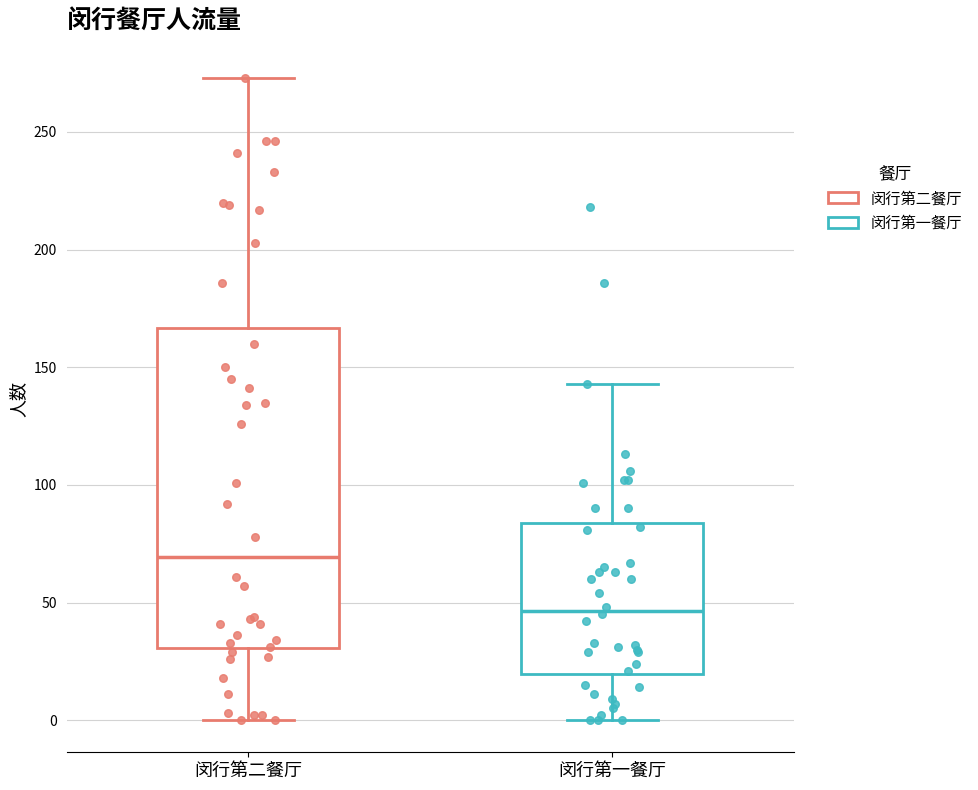

Reading left to right, transcribe this box plot: for each box, give where its median line is, the range the box spans, and where its two whiskers end, as read against the y-axis. The values are not printed on the chart, so give them approximately, as read against the axis.

闵行第二餐厅: median 70, box 30 to 165, whiskers 0 to 275
闵行第一餐厅: median 45, box 20 to 85, whiskers 0 to 145